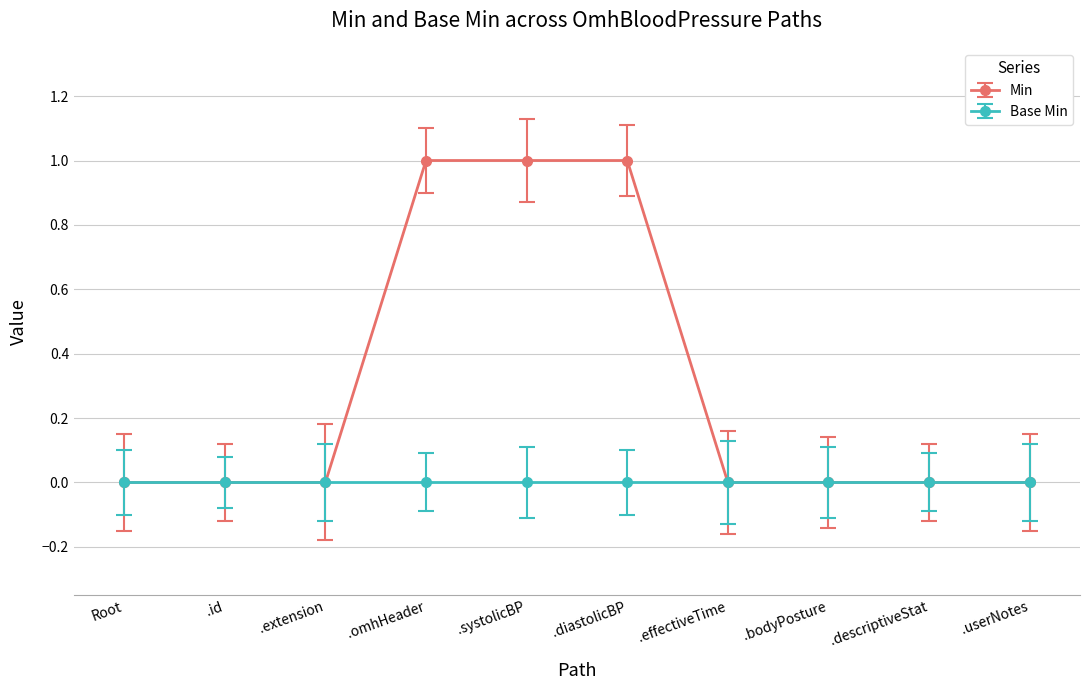

What is the label of the 3rd point from the left?

.extension